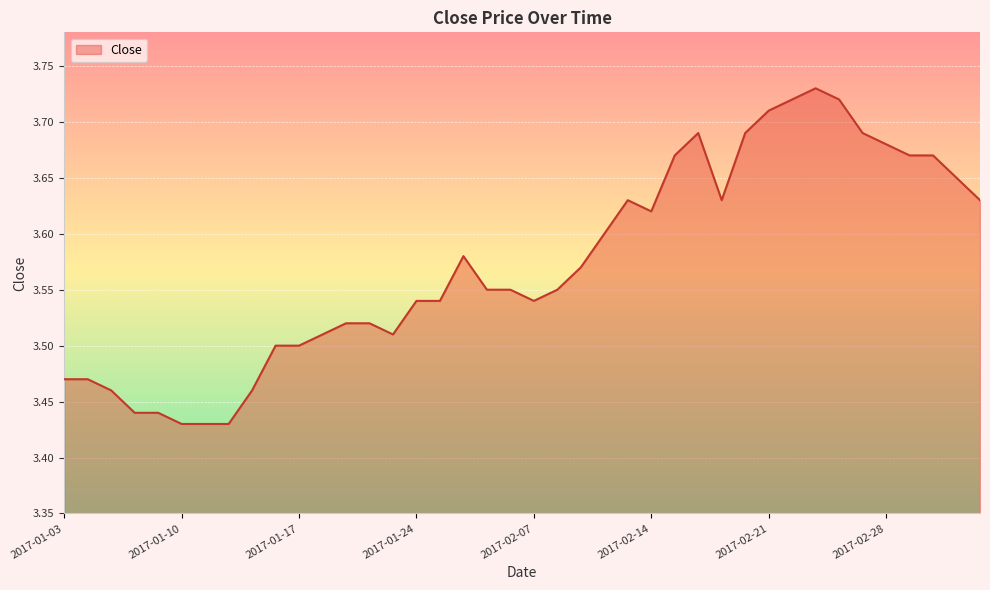

What is the difference between the maximum and minimum values?

0.3